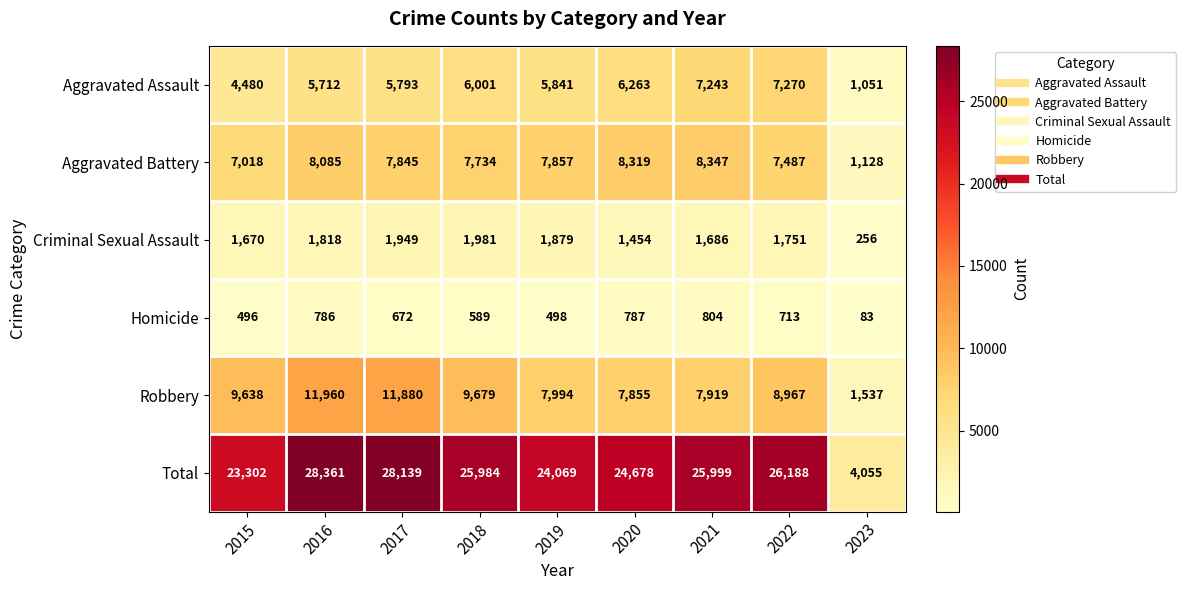

Rank the series at 2021 from highest to lowest value.

Total, Aggravated Battery, Robbery, Aggravated Assault, Criminal Sexual Assault, Homicide